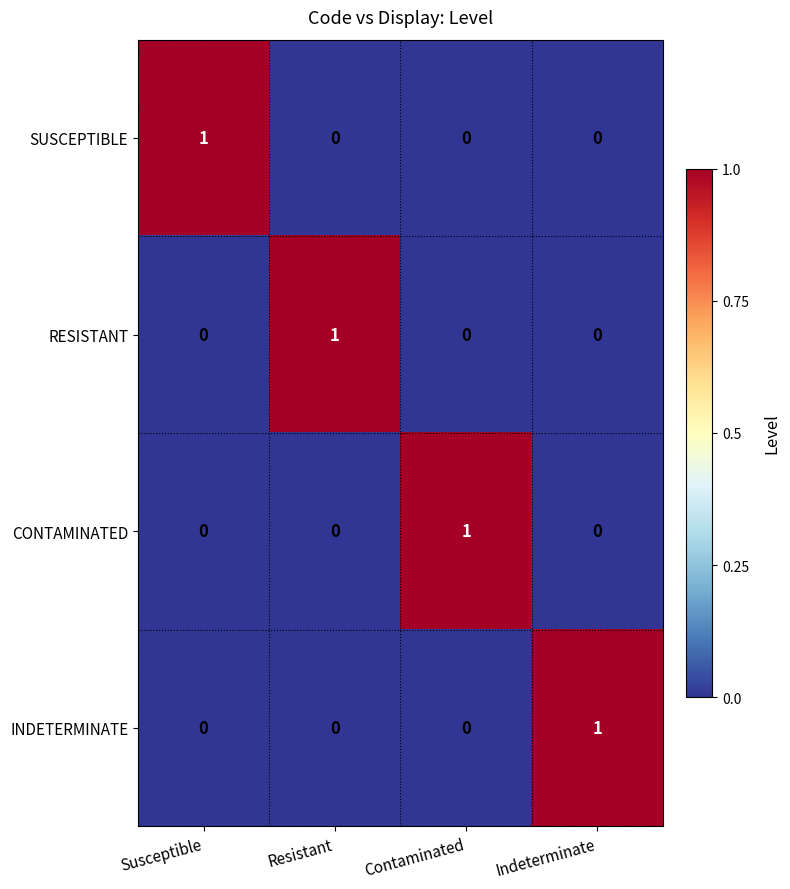

How many series are shown in this chart?

4